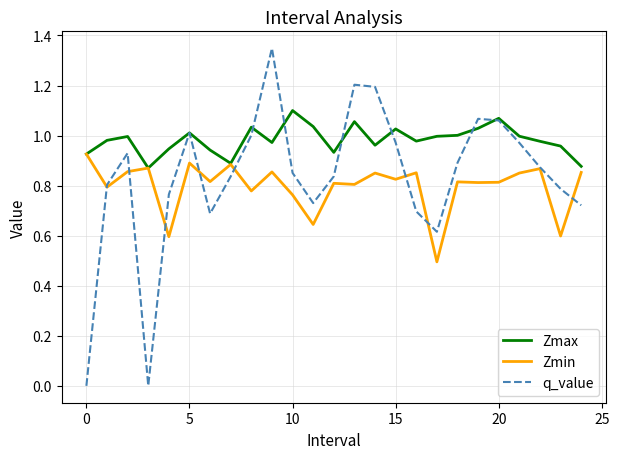

How many lines are shown in the chart?

3